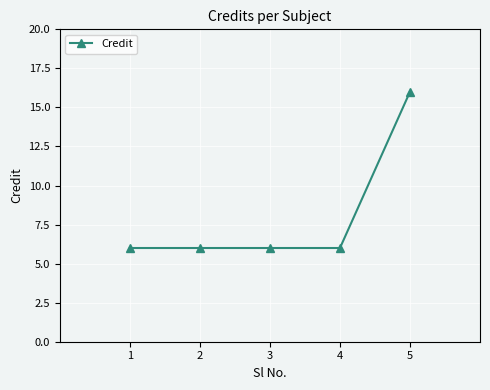

What is the ratio of the value at 1 to the value at 5?

0.4